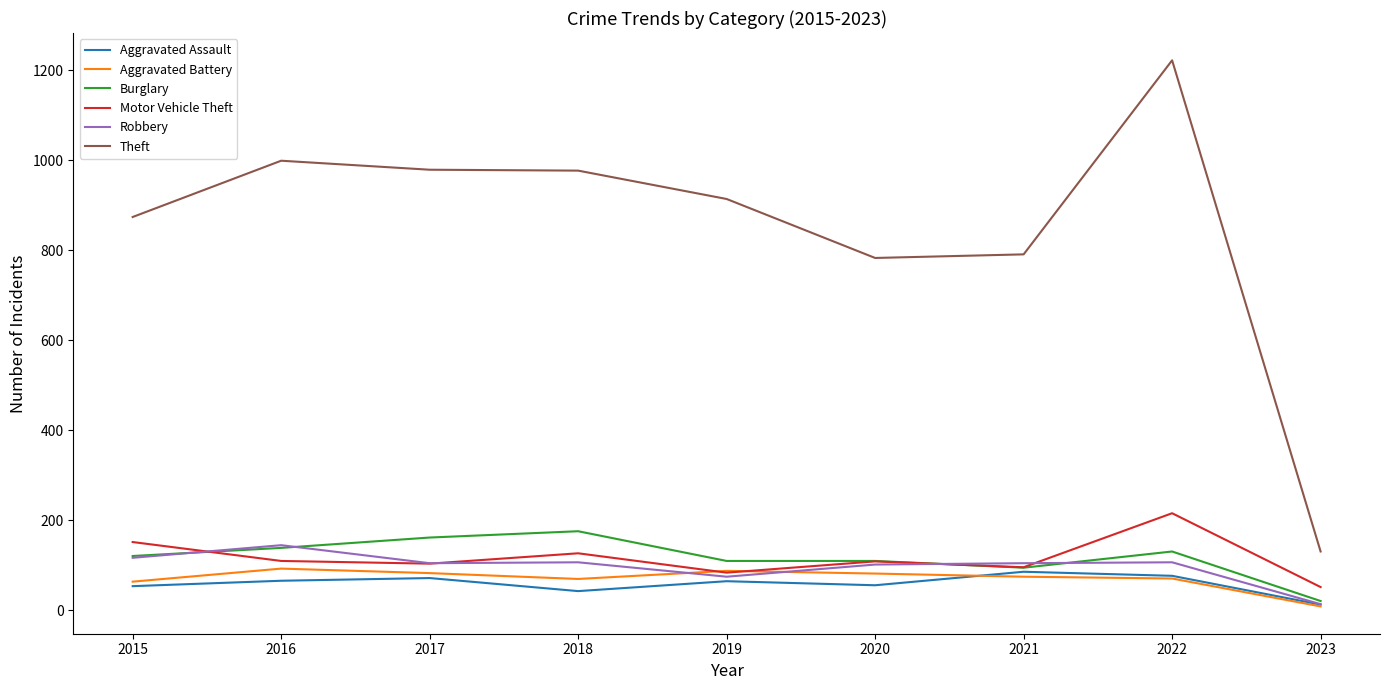

Is the value of Burglary at 2017 greater than the value of Aggravated Assault at 2023?

Yes